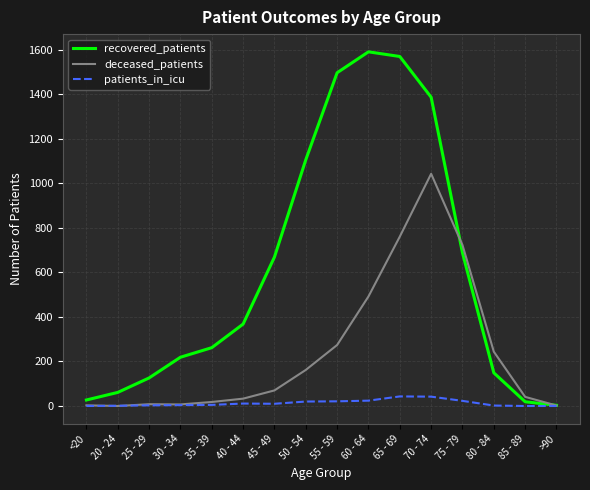

Count the number of categories in the chart.

16